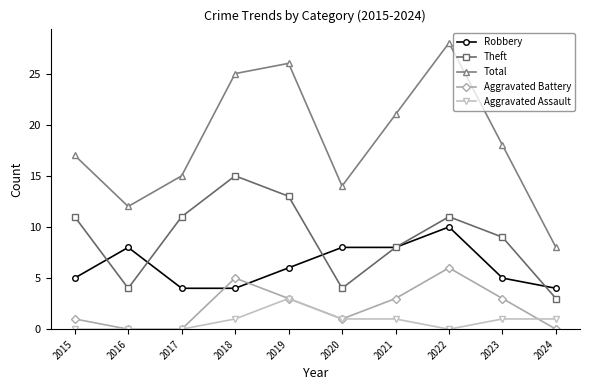

Read the Total value at 2016, to the nearest 10.

10